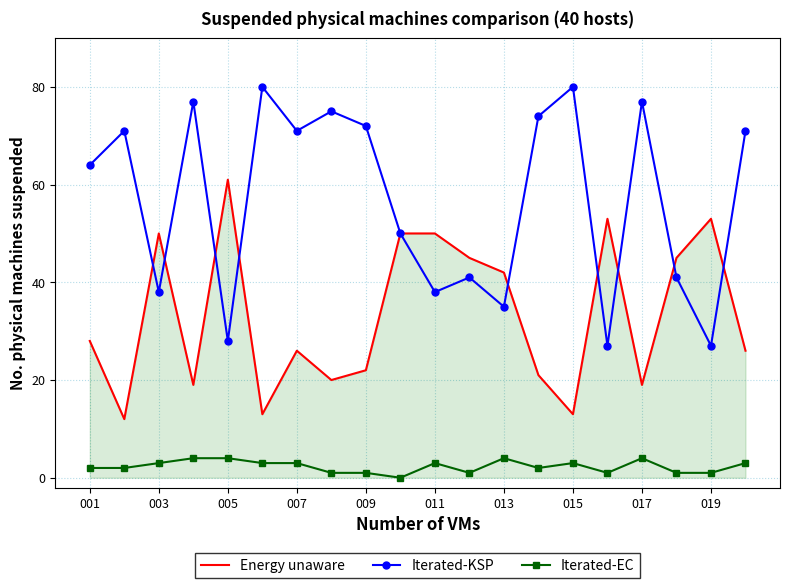

What is the maximum value shown in the chart?

80